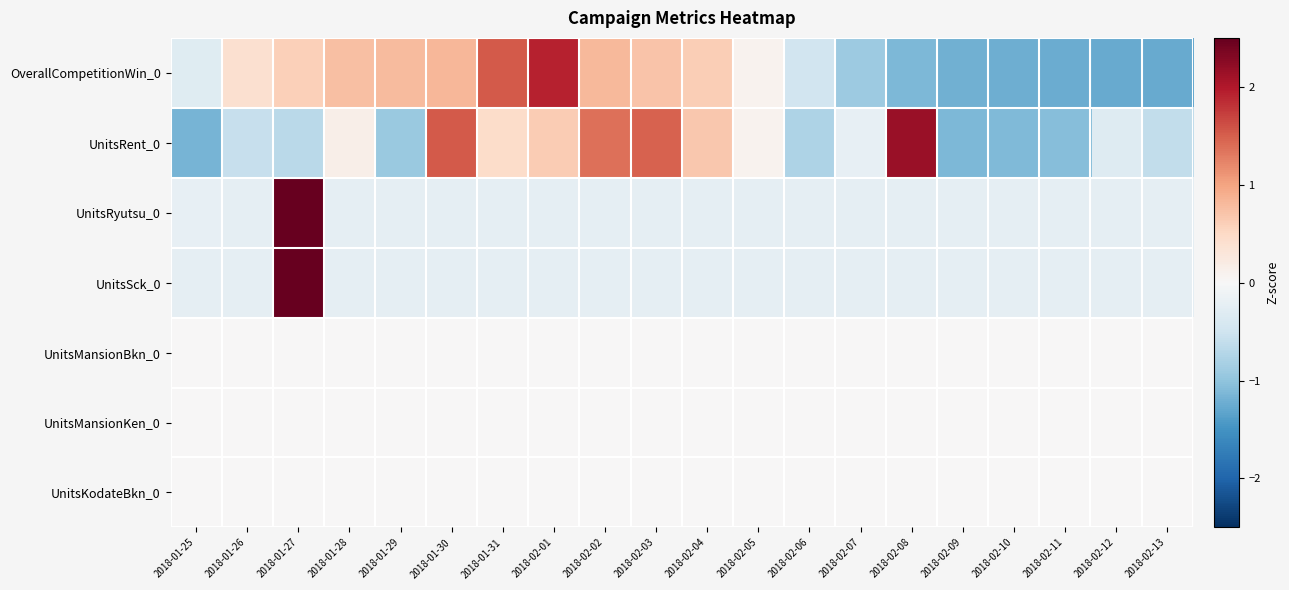

What is the total value across all series at 2018-02-07?

-1.6